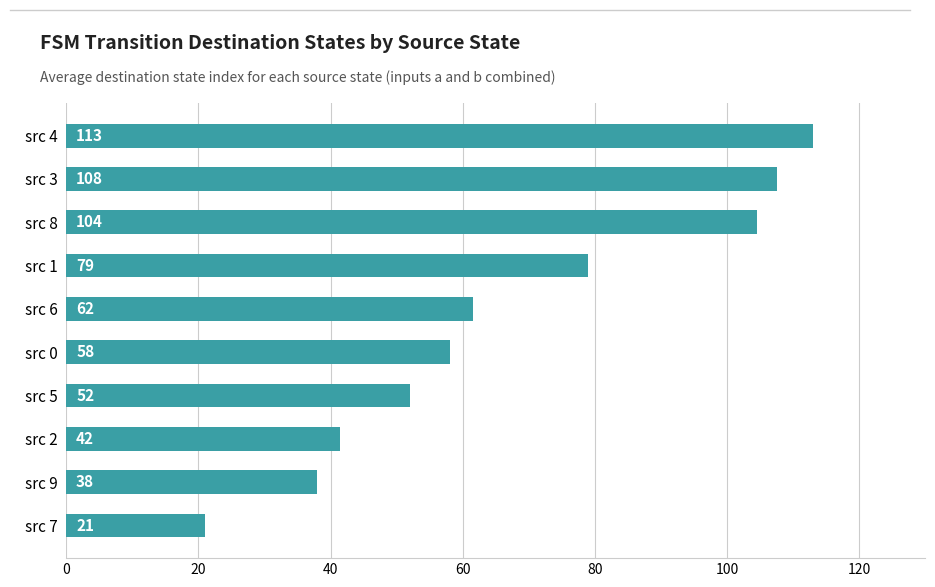

How many distinct data groups are displayed?

1